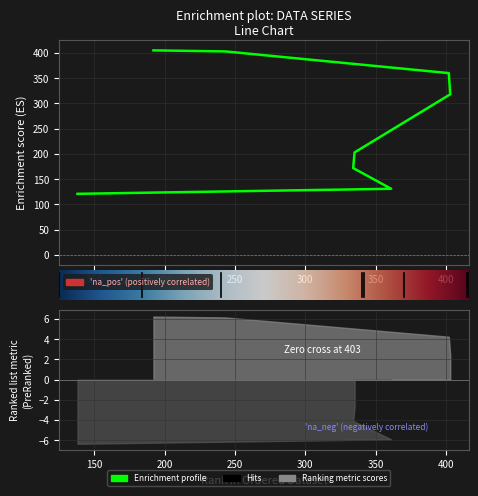

Count the number of categories in the chart.

8